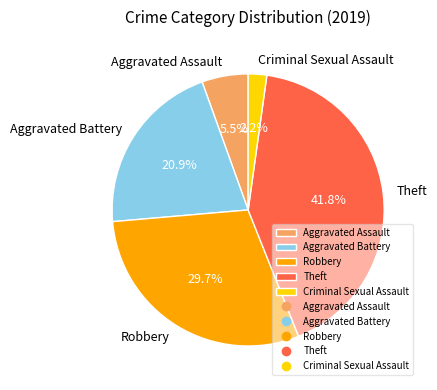

Rank the categories by value from highest to lowest.

Theft, Robbery, Aggravated Battery, Aggravated Assault, Criminal Sexual Assault